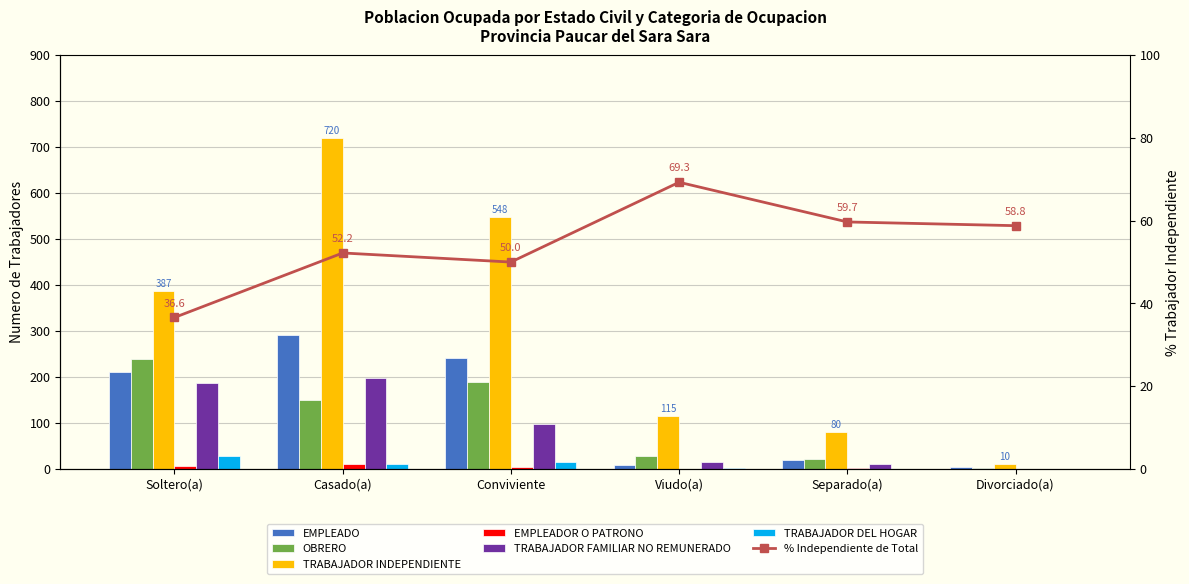

What is the total value across all series at Divorciado(a)?

17